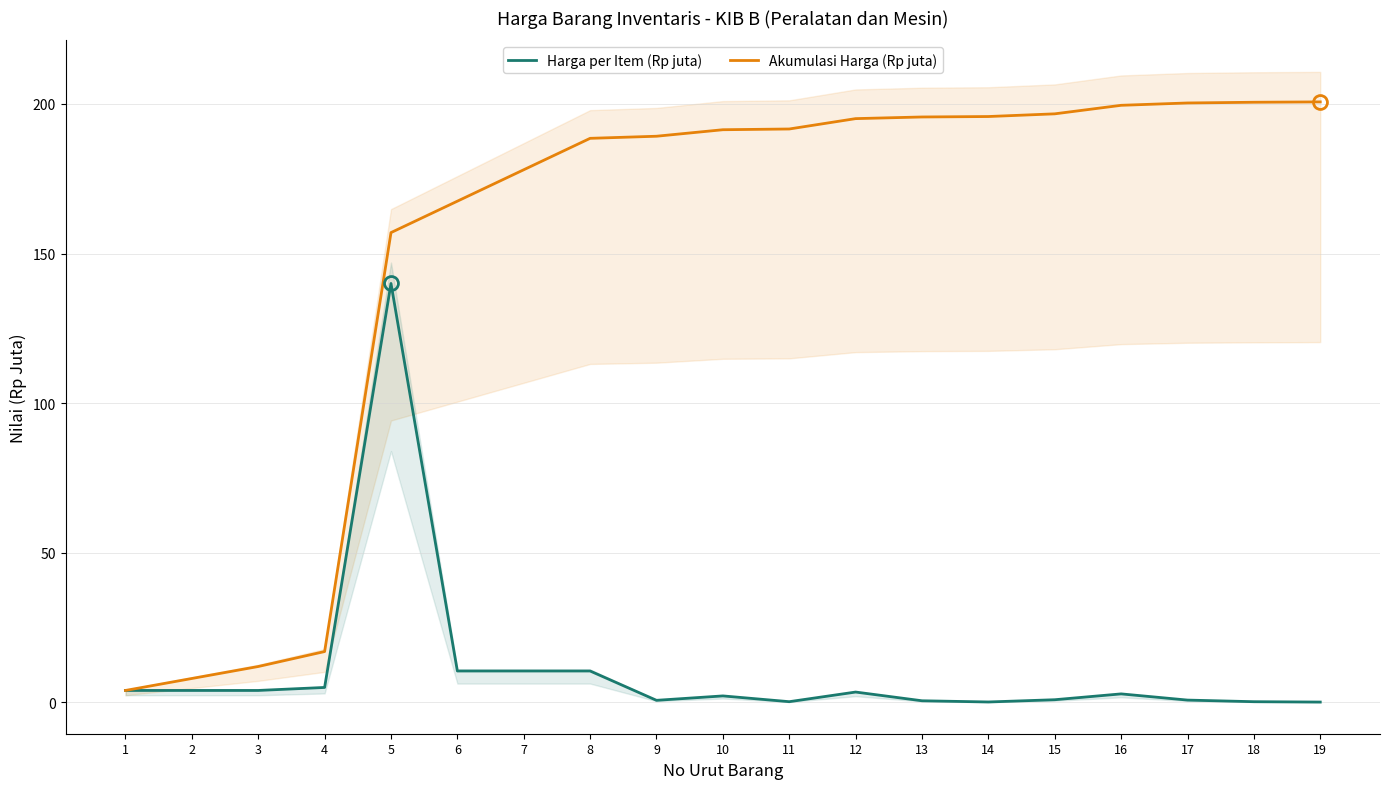

True or false: Akumulasi Harga (Rp juta) has more than 2 interior local peaks.

False